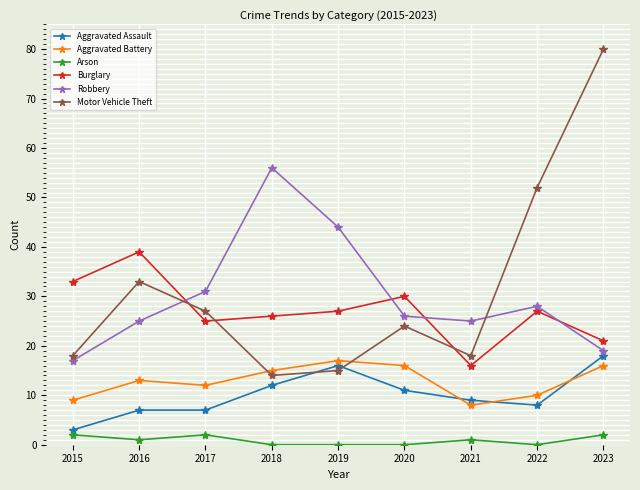

What is the sum of all Burglary values?

244